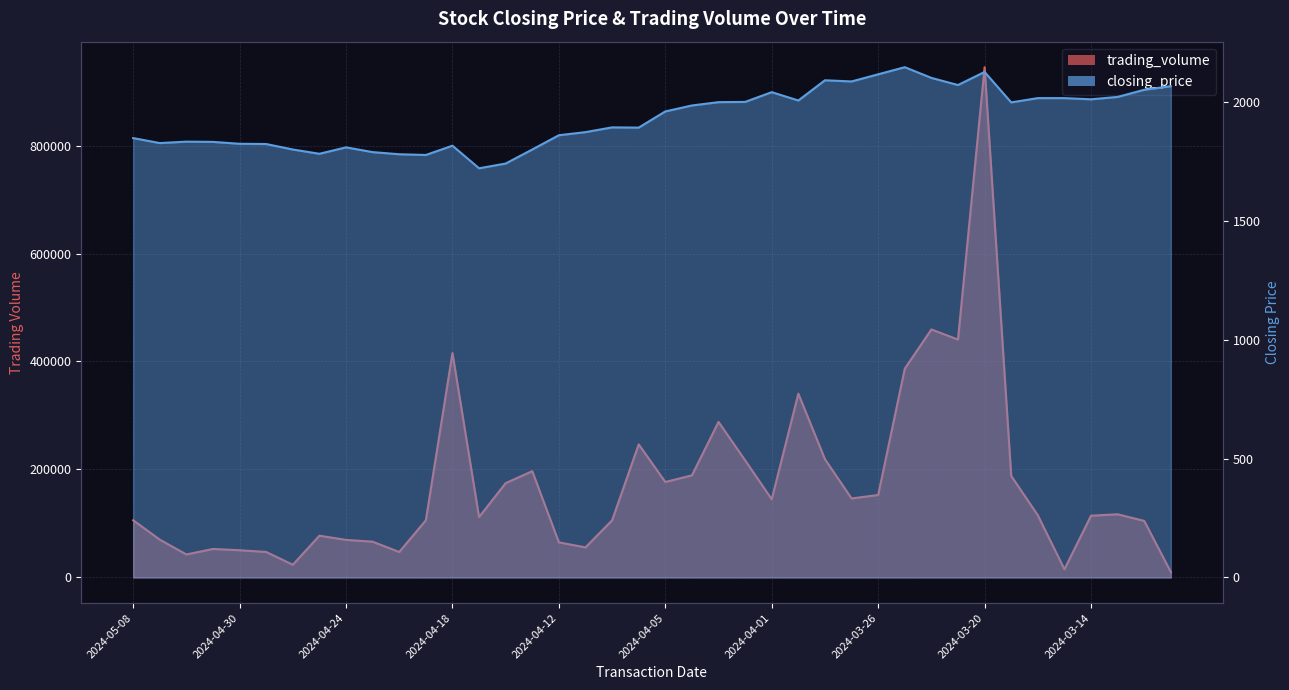

What are all the series names shown in the legend?

closing_price, trading_volume